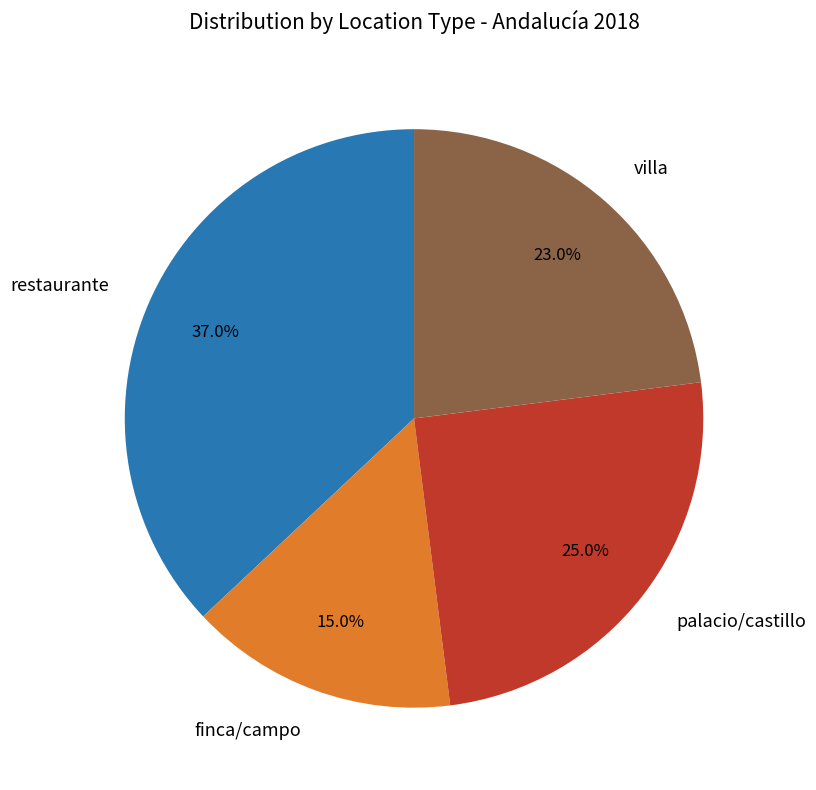

To the nearest percent, what is the difference between the largest and smallest slice percentages?

22%